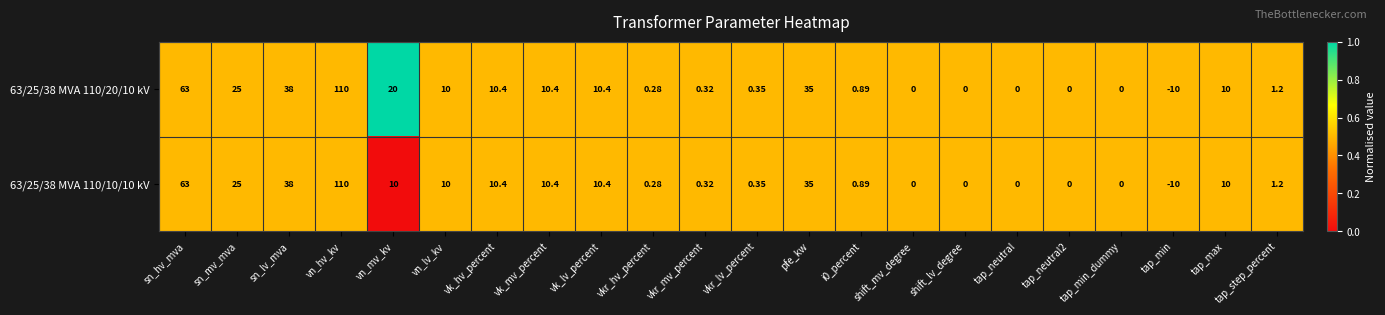

Is the value of 63/25/38 MVA 110/20/10 kV at tap_neutral greater than the value of 63/25/38 MVA 110/10/10 kV at pfe_kw?

No